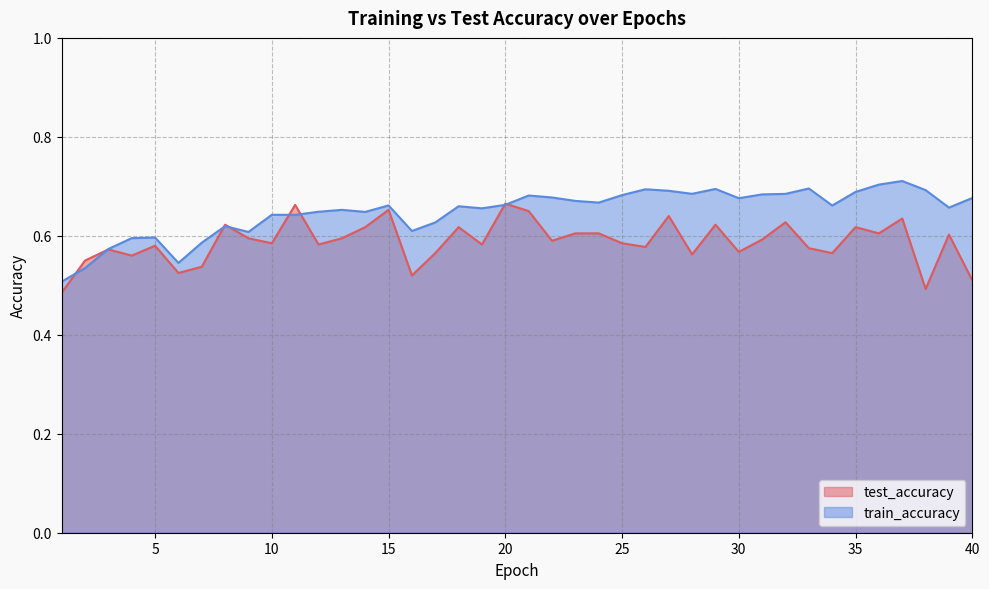

What is the difference between the maximum and second lowest values in the test_accuracy series?

0.2